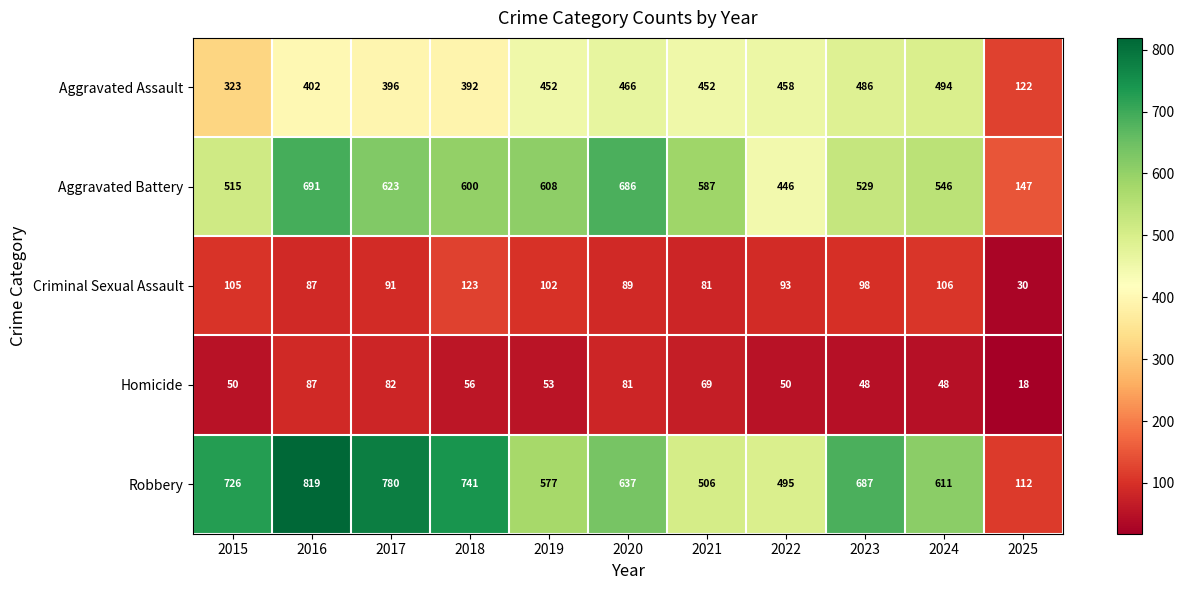

What is the sum of all Robbery values?

6691